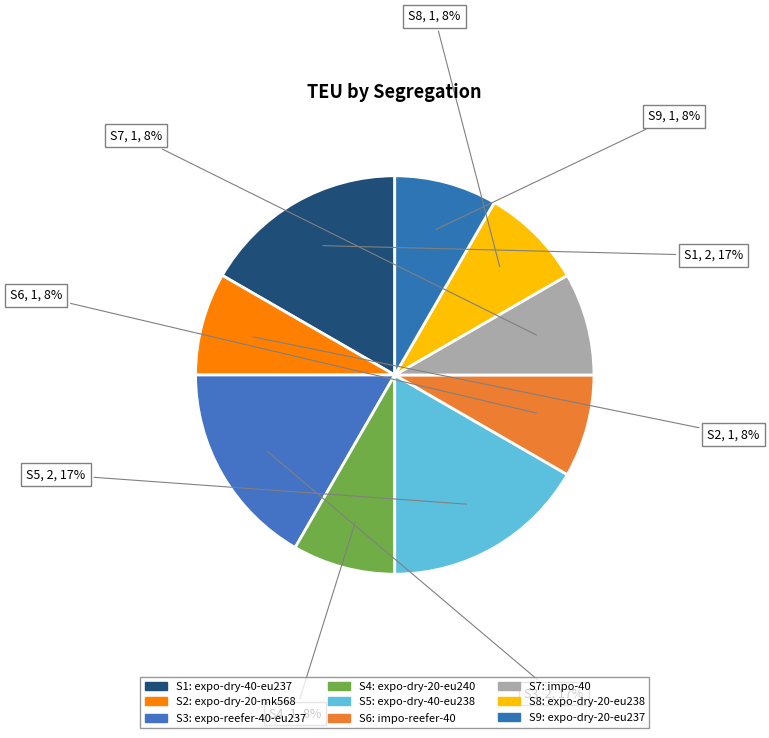

Count the number of slices in the pie.

9